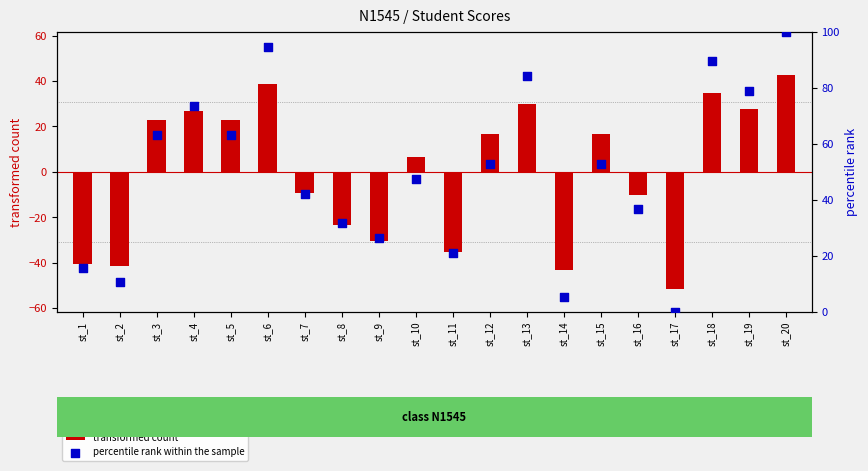

At which category is the sum across all series the highest?

st_20